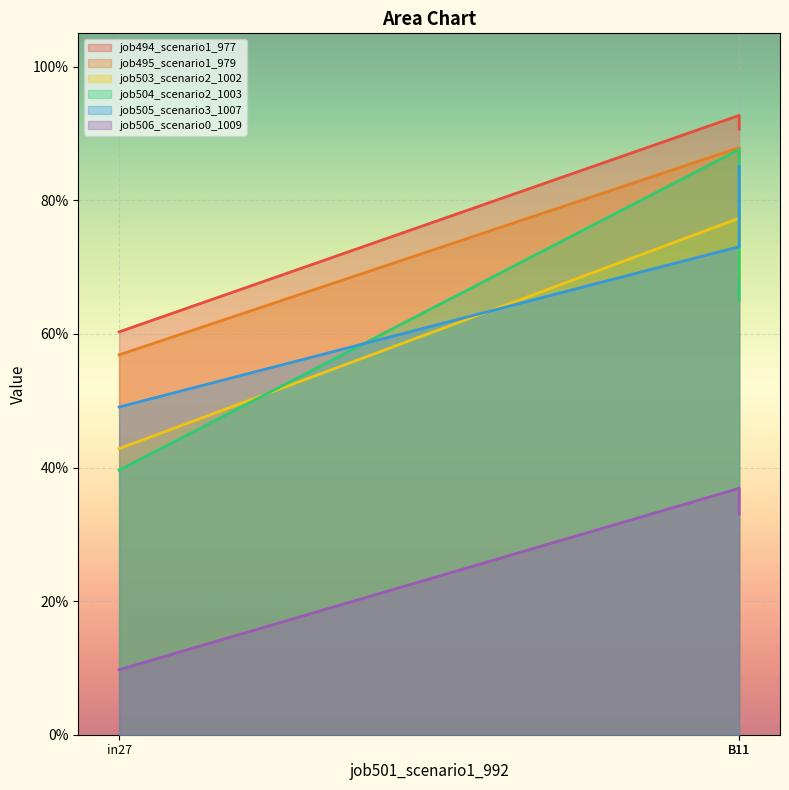

Which series has the widest spread of values?

job504_scenario2_1003